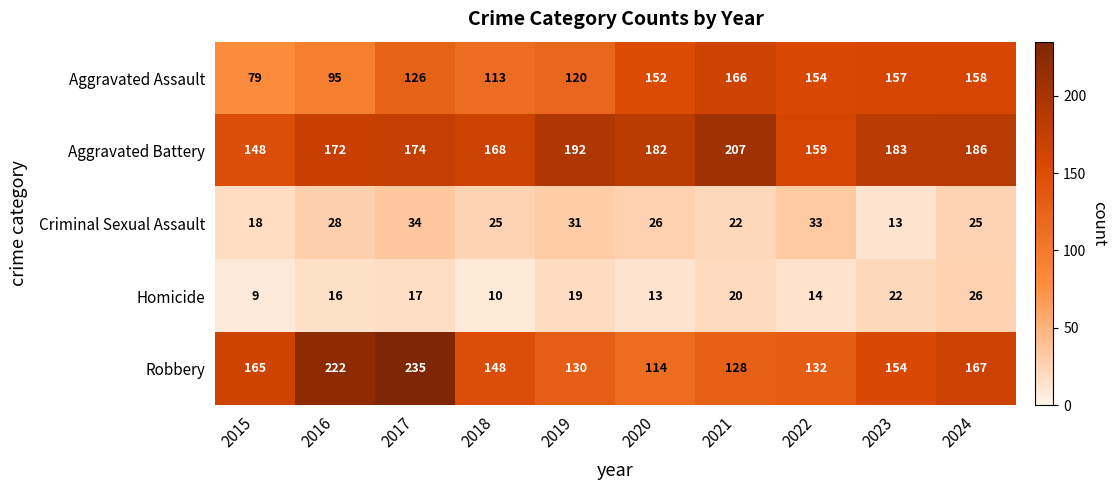

Which series has the widest spread of values?

Robbery